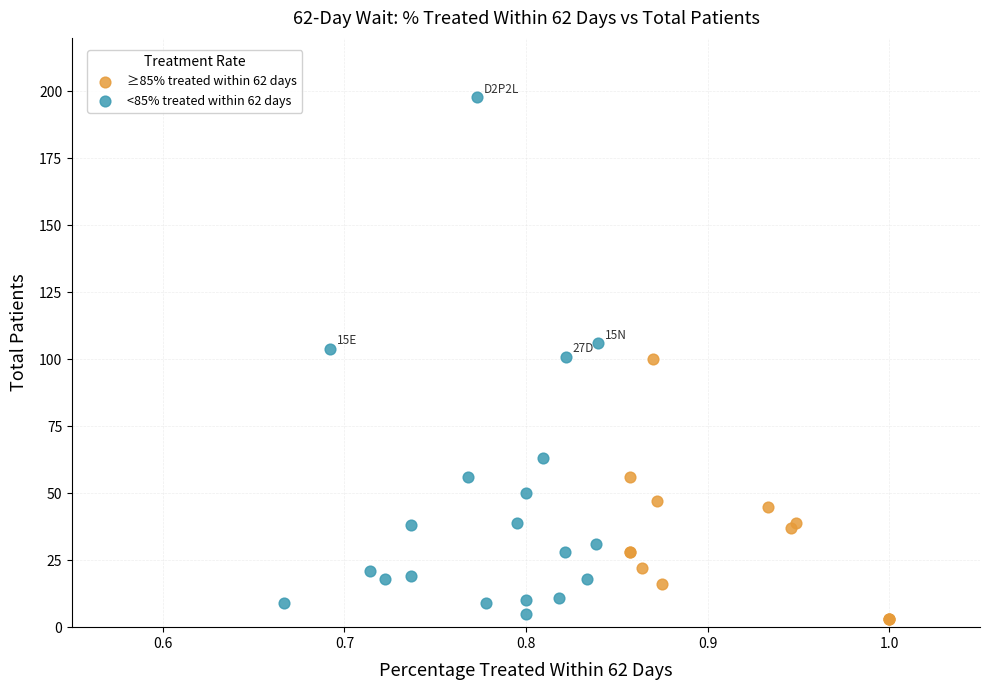

Which series contains the highest Y value?

<85% treated within 62 days